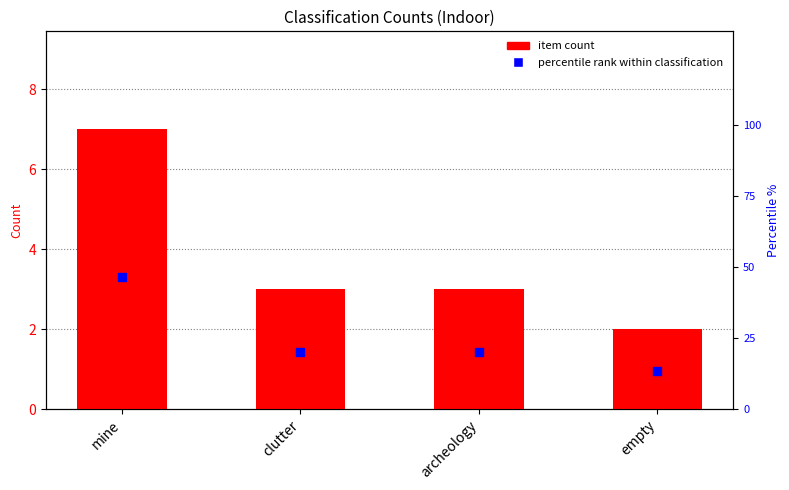

At how many categories does at least one series exceed 5?

4